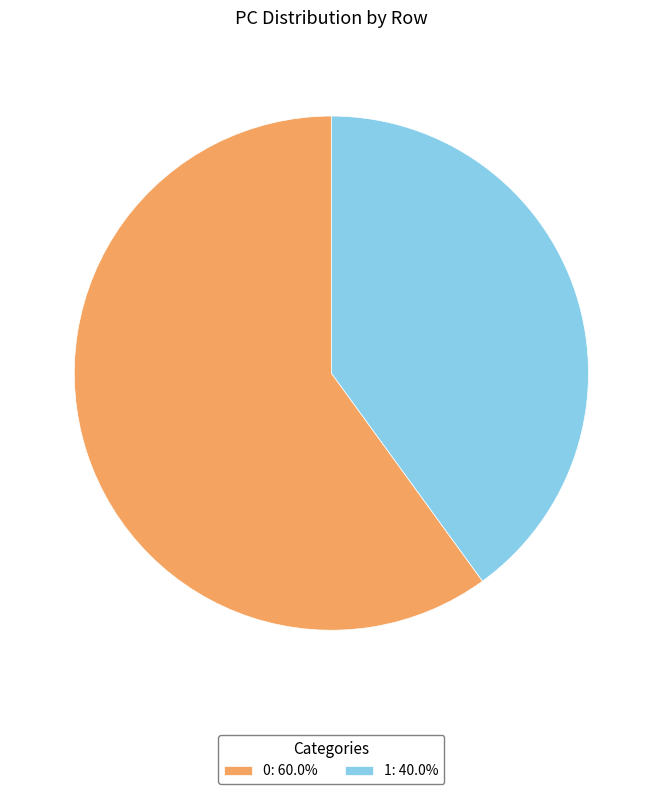

Combined, do 1: 40.0% and 0: 60.0% account for over 50%?

Yes